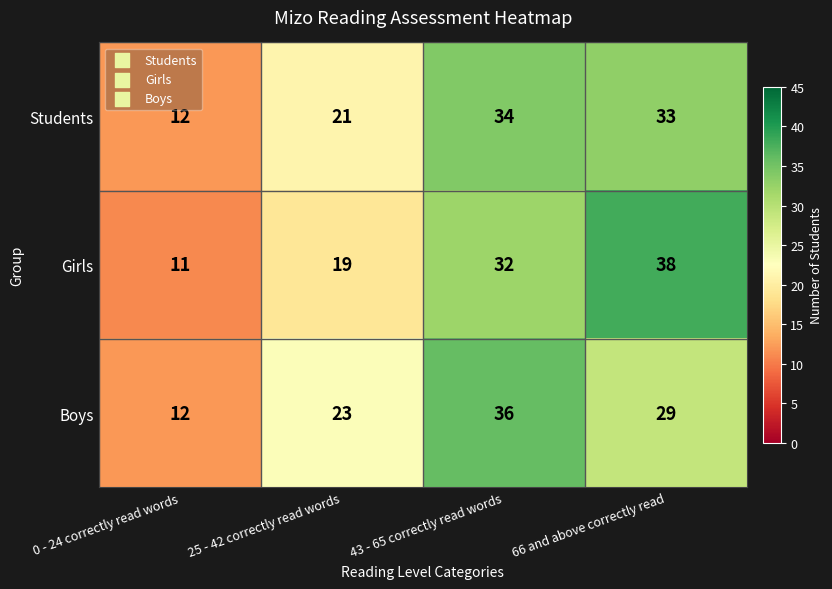

At which label is Boys closest to 24?

25 - 42 correctly read words